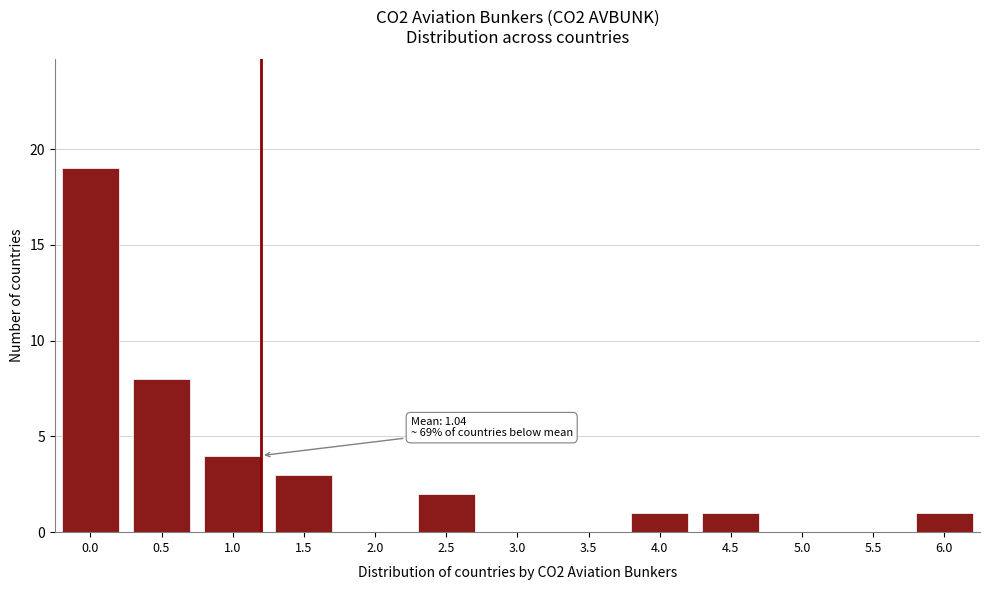

Reading right to left, transcribe all the data shown in this chart.

6.0=1	5.5=0	5.0=0	4.5=1	4.0=1	3.5=0	3.0=0	2.5=2	2.0=0	1.5=3	1.0=4	0.5=8	0.0=19